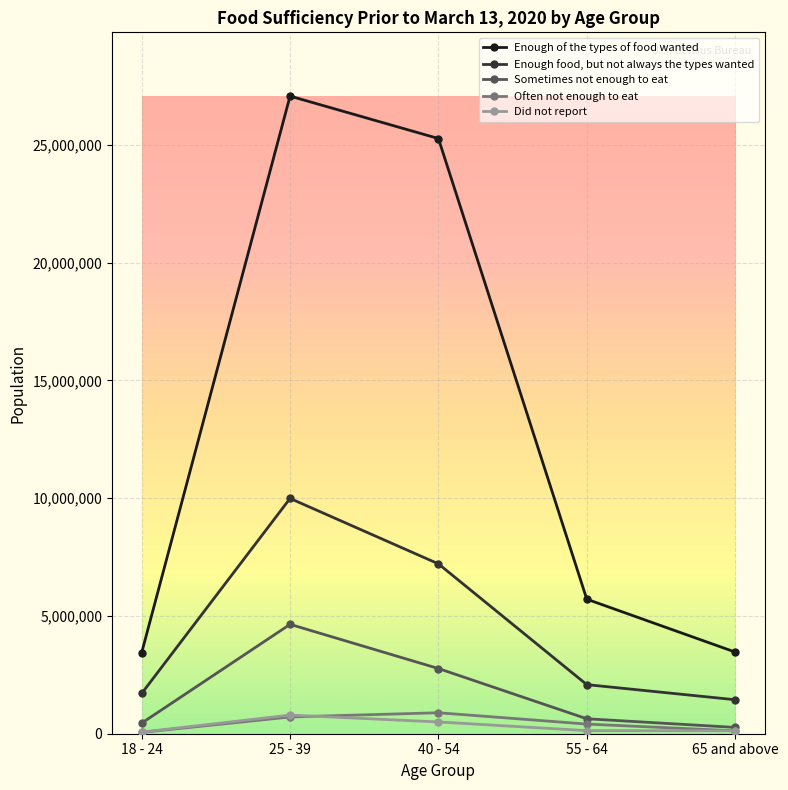

At 65 and above, list the series in order from smallest to largest.

Did not report, Often not enough to eat, Sometimes not enough to eat, Enough food, but not always the types wanted, Enough of the types of food wanted